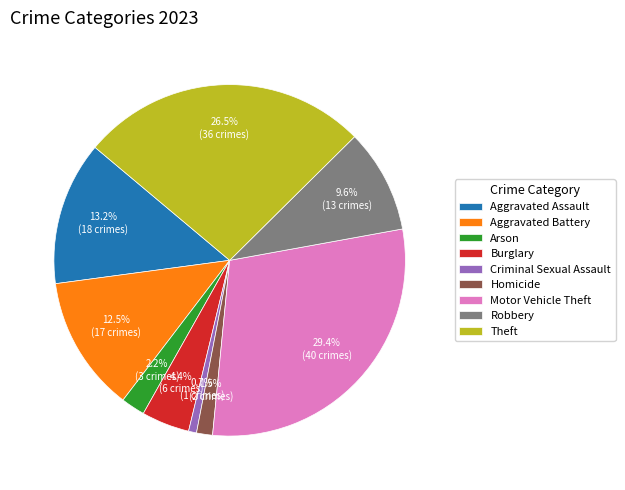

Does Aggravated Battery account for over 50% of the chart?

No